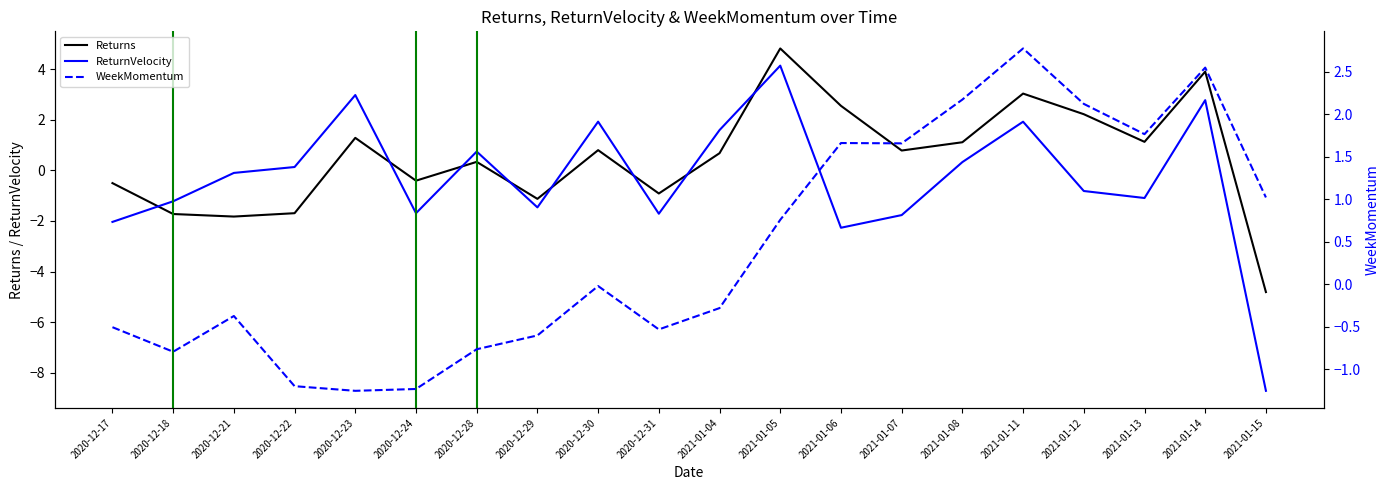

How many negative values does the Returns series have?

8